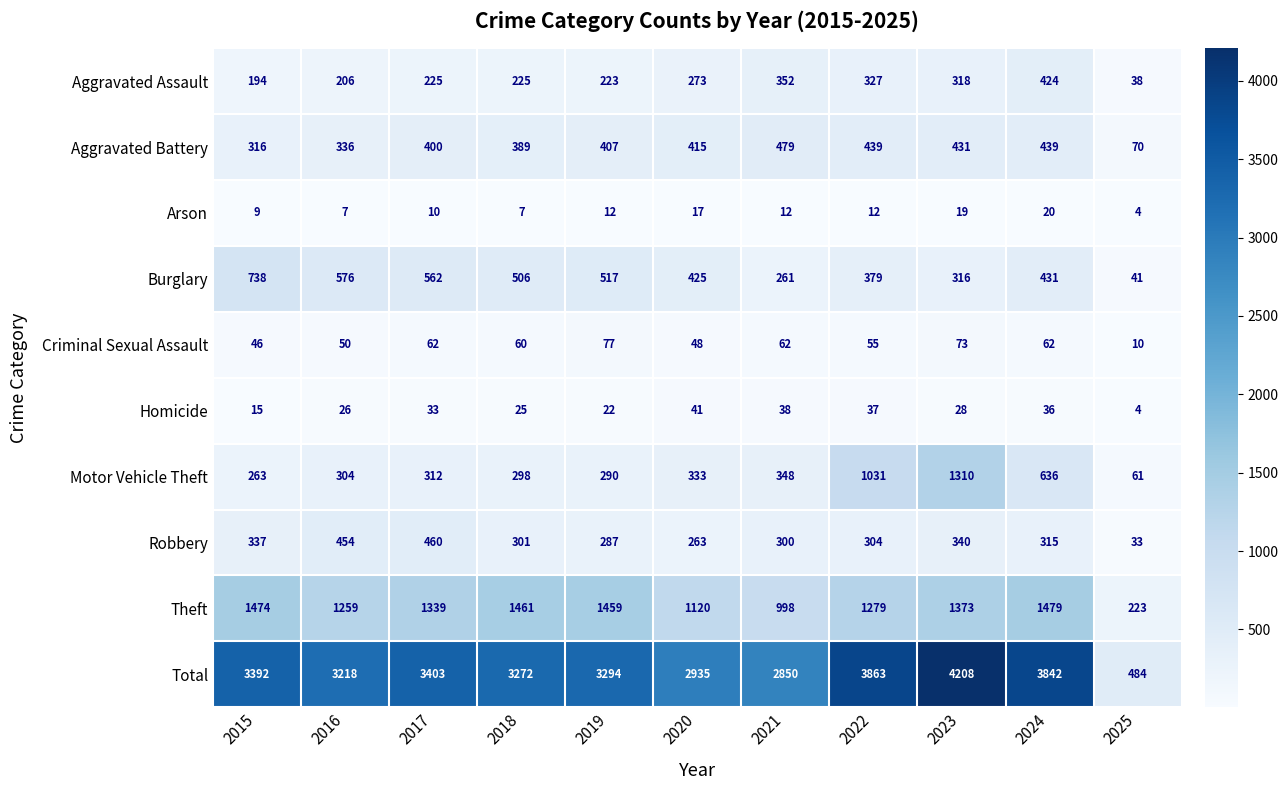

Count the number of data series in this chart.

10